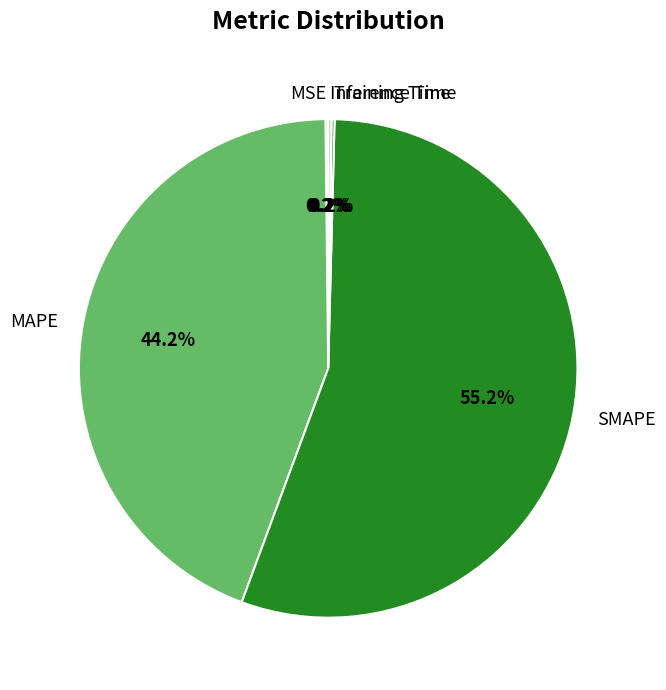

What is the largest slice in the pie chart?

SMAPE